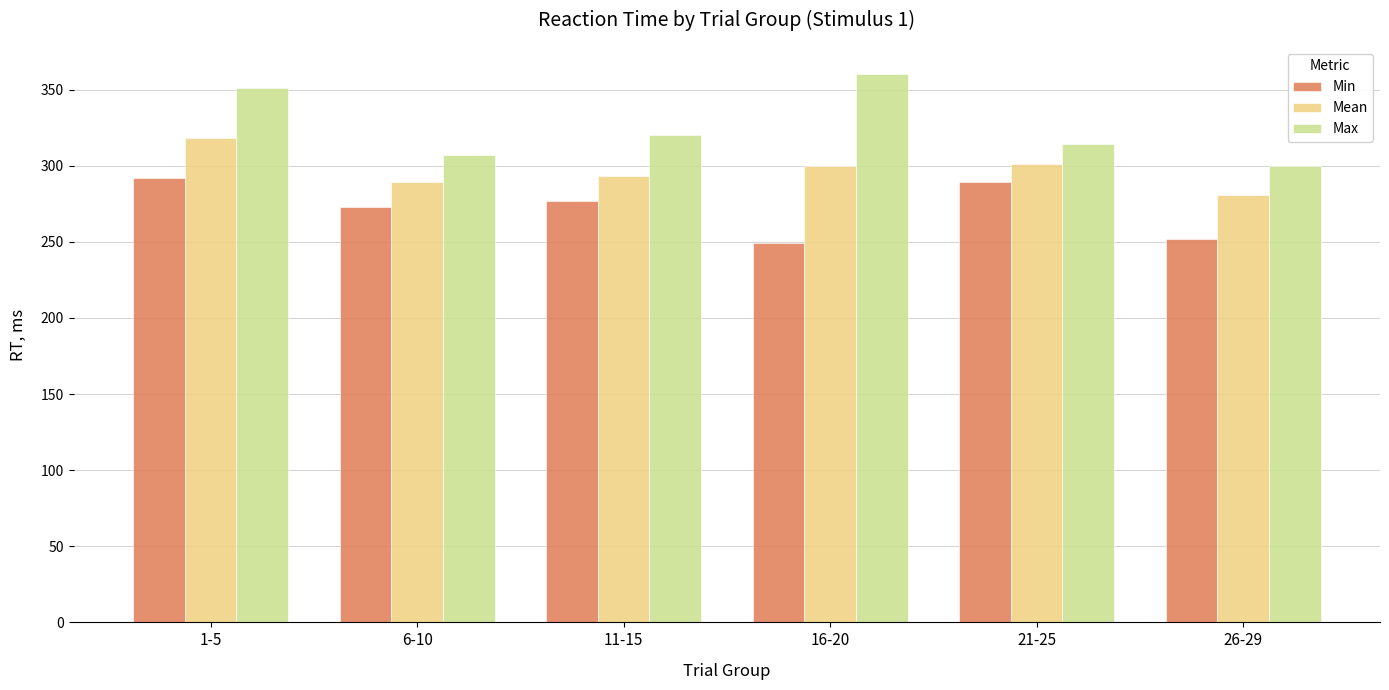

True or false: Max has a value of 320 at 11-15.

True